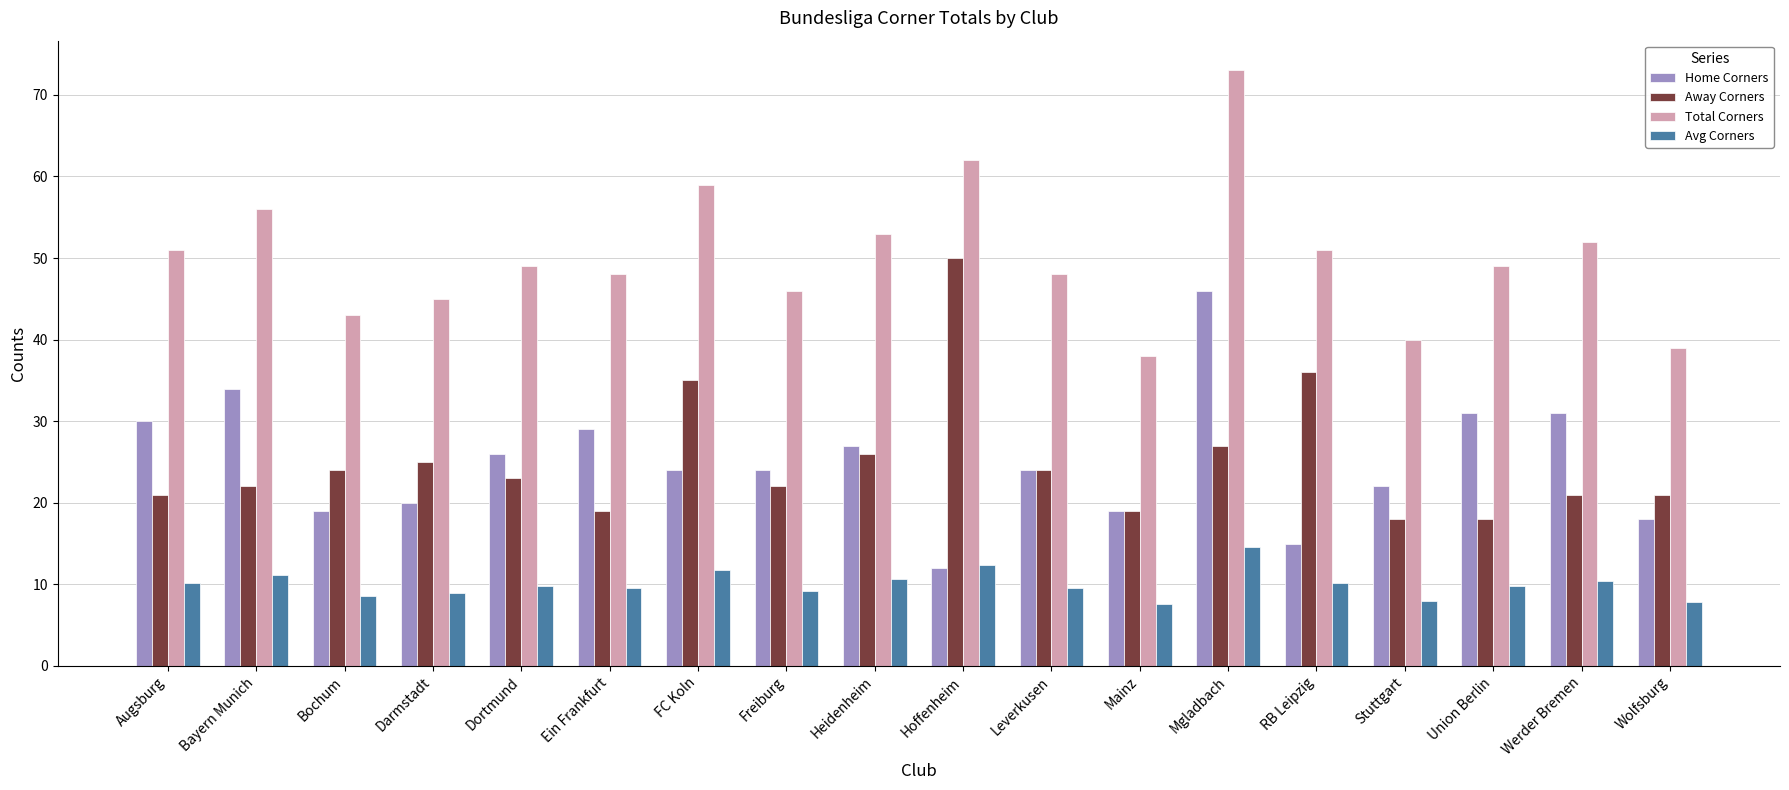

Is the value of Avg Corners at Bayern Munich greater than the value of Away Corners at Wolfsburg?

No